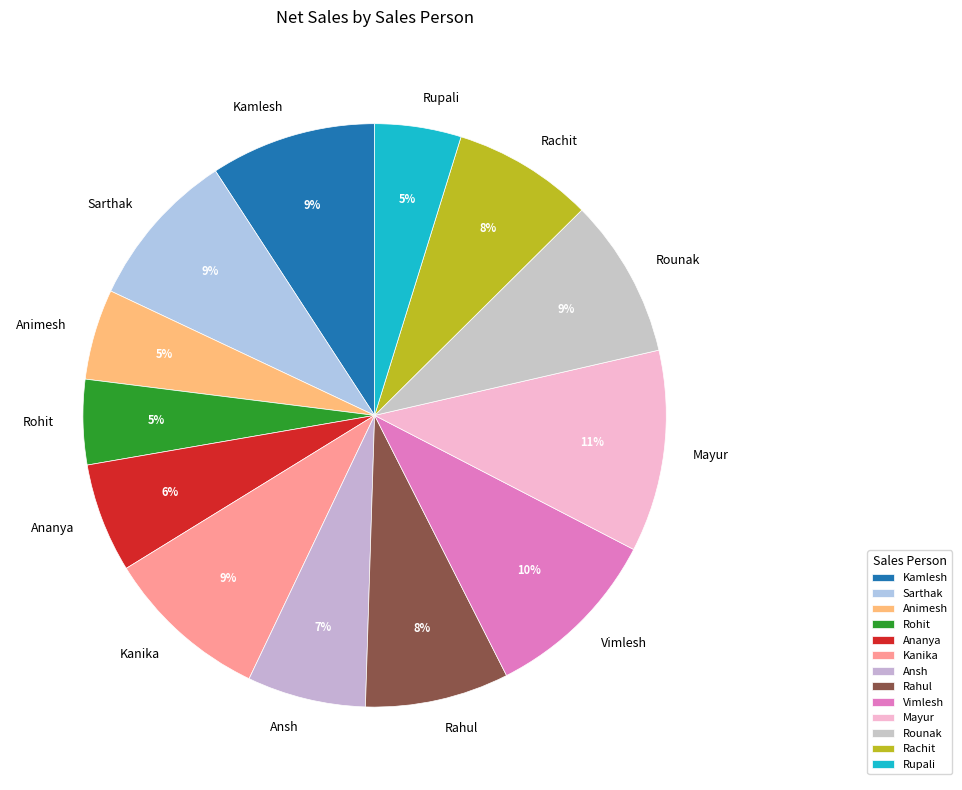

Which slice is the largest?

Mayur